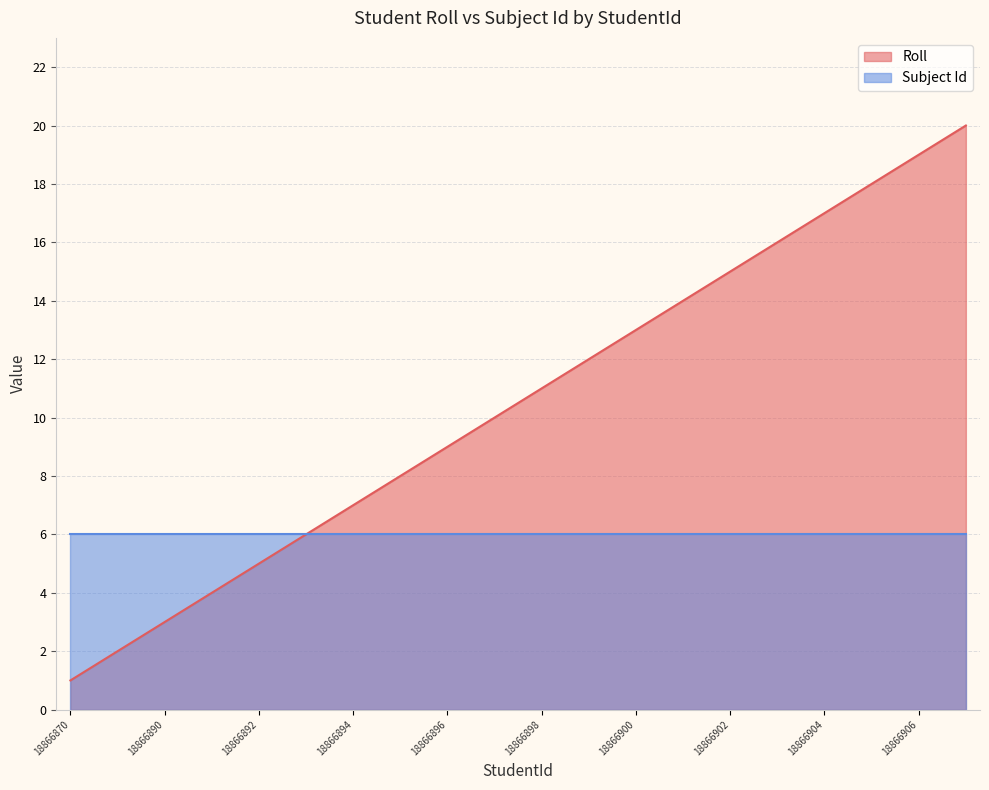

How many lines are shown in the chart?

2